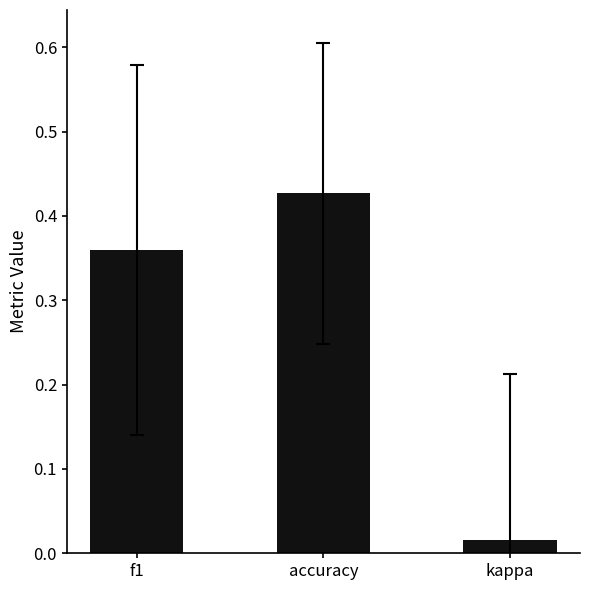

What is the sum of all values?

0.8